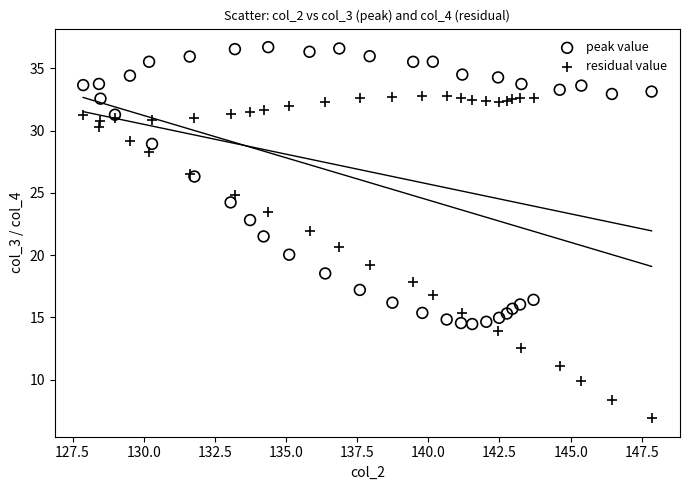

What are all the series names shown in the legend?

peak value, residual value